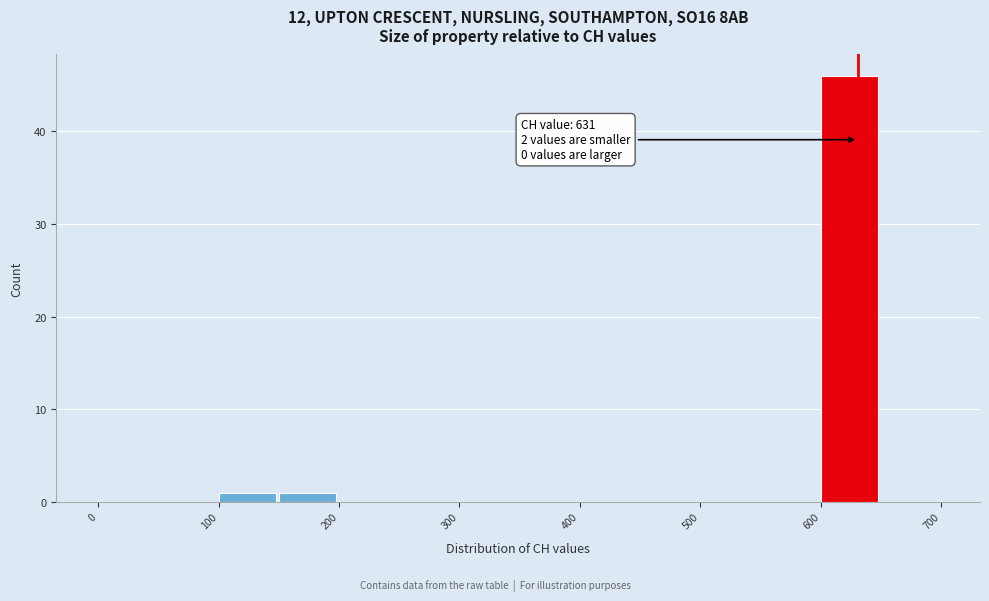

Which range on the x-axis has the tallest bar?

600 to 650